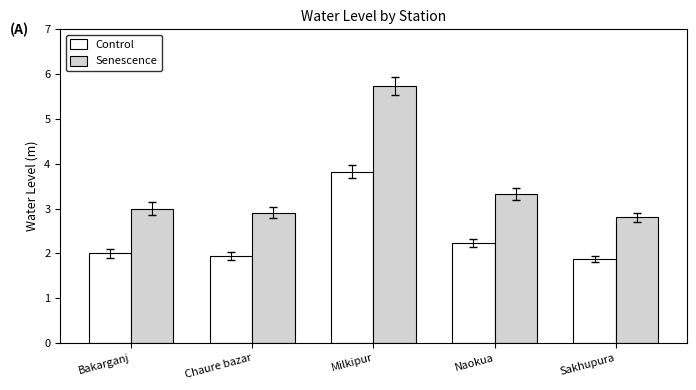

How many bars are there in each group?

2